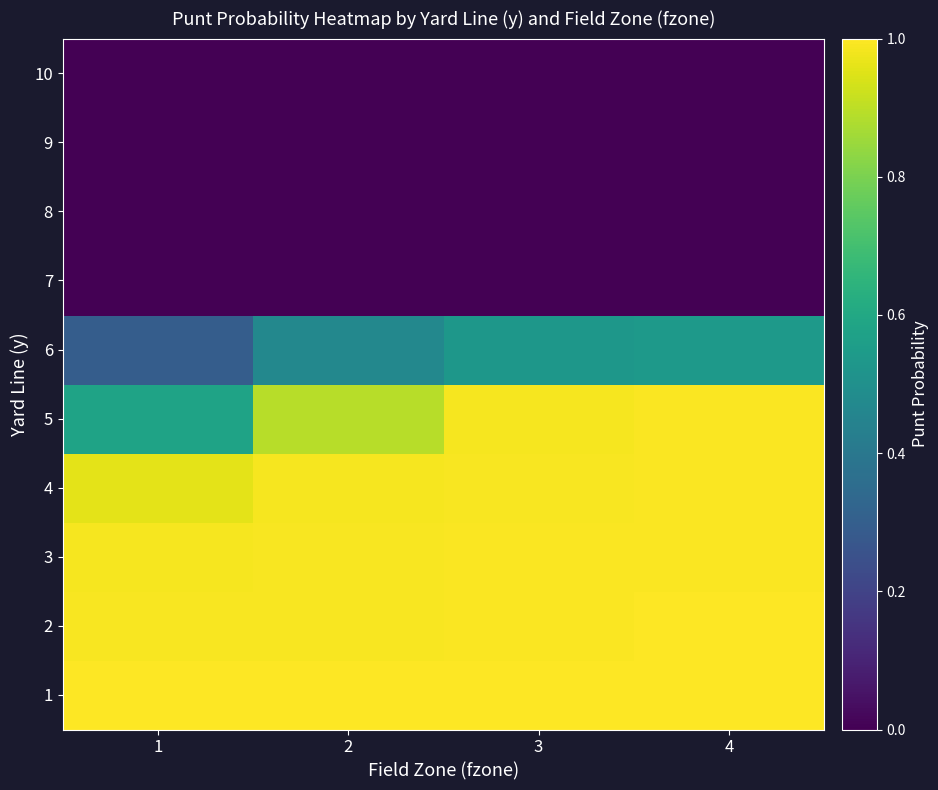

Which has a higher value, 4 or 3?

4